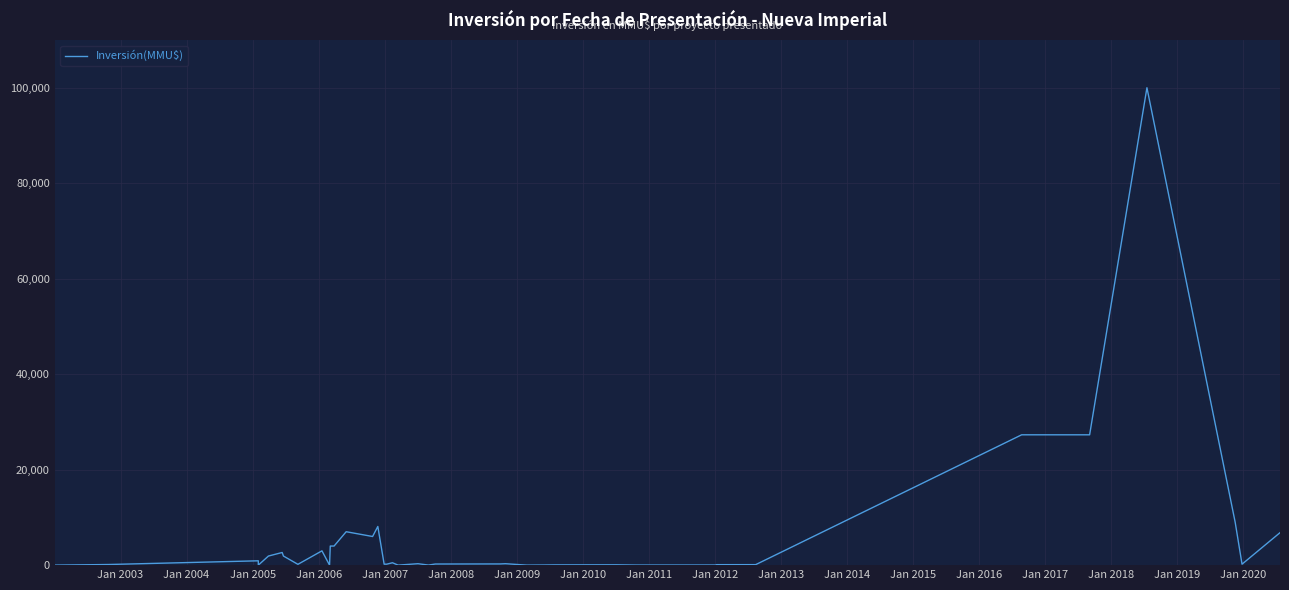

Is it true that the value at Jan 2014 is 10636?

False